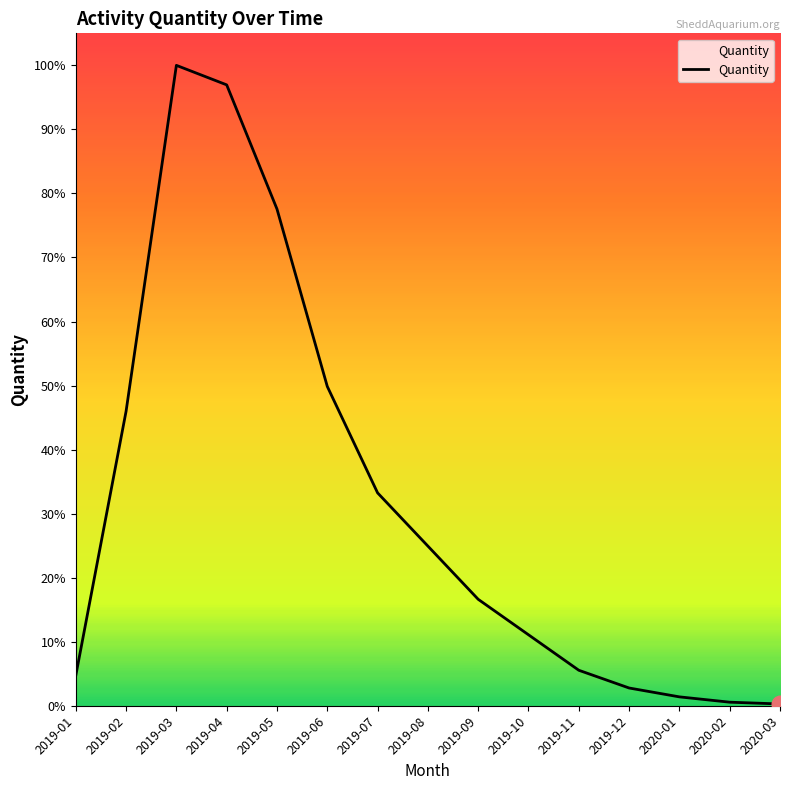

At which category does the chart reach its minimum across all series?

2020-03